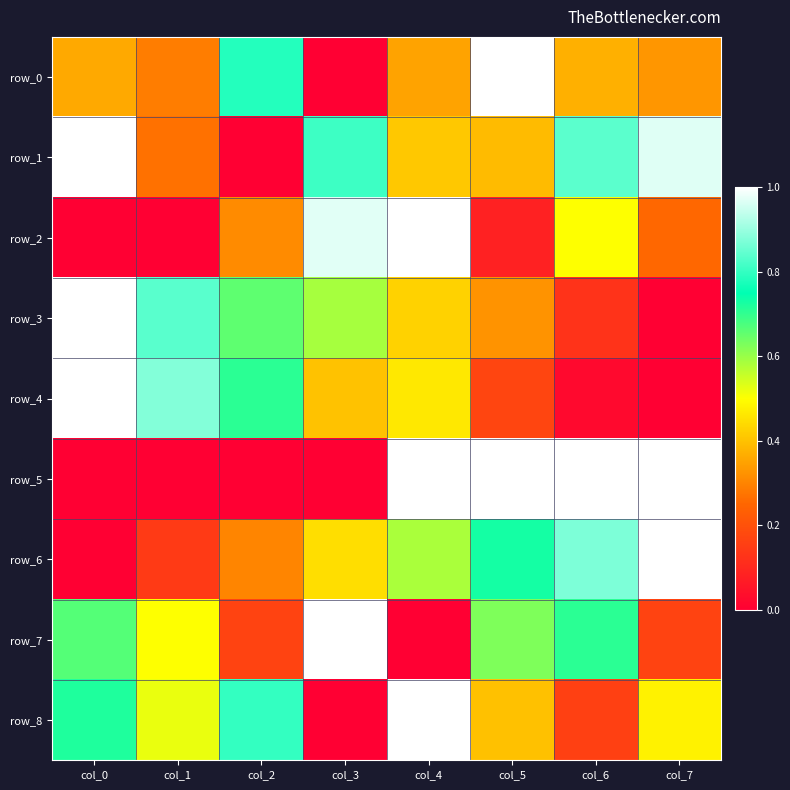

Between col_5 and col_2, which is larger?

col_5